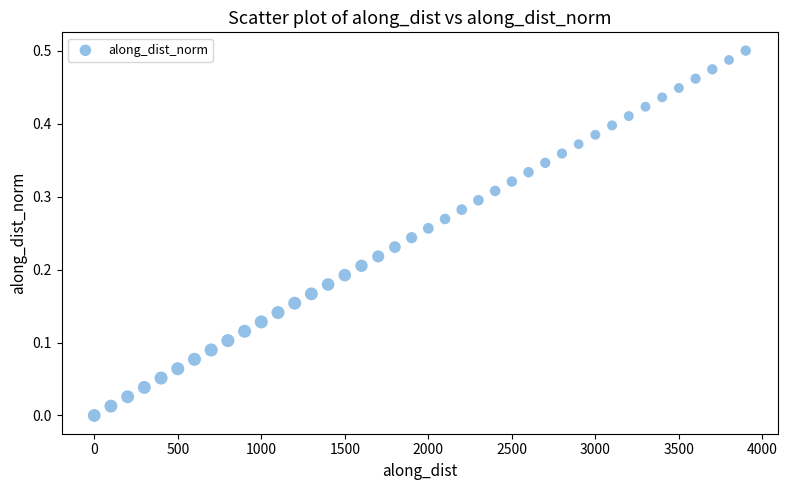

How many data points are displayed?

40